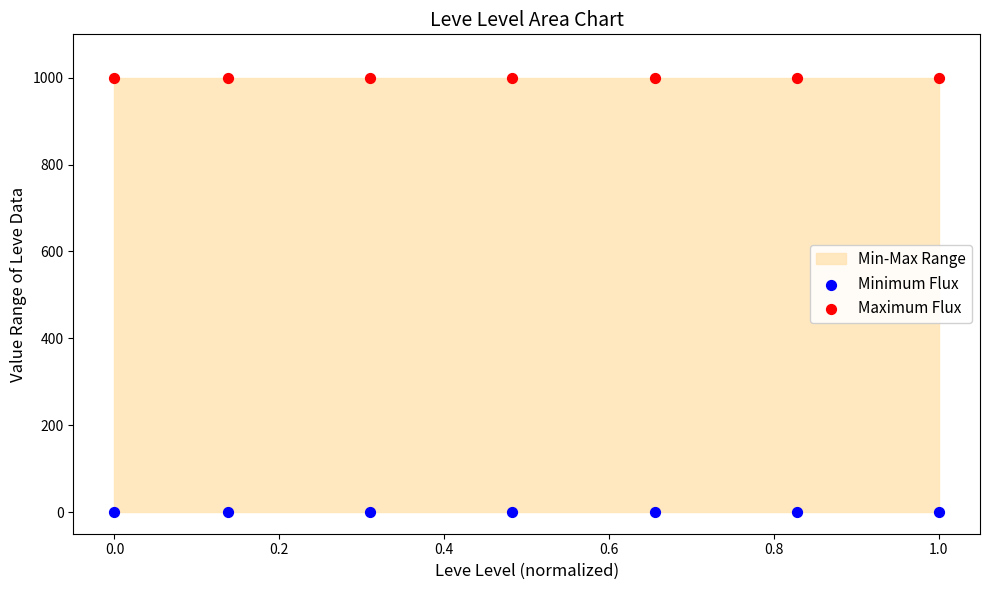

Which series reaches the minimum Y coordinate?

Minimum Flux